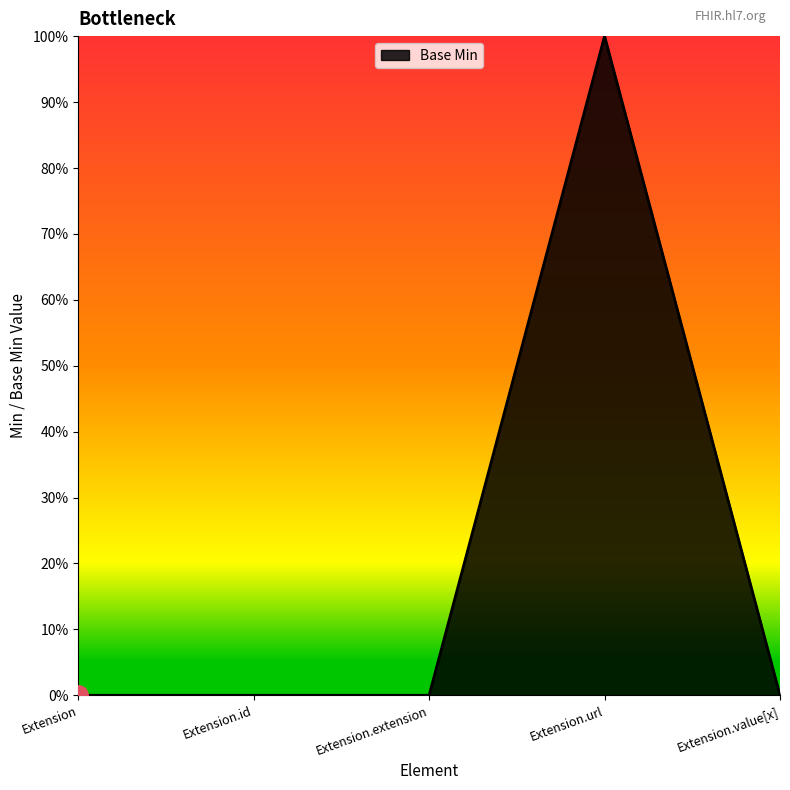

Does the chart display data point markers on the line(s)?

No